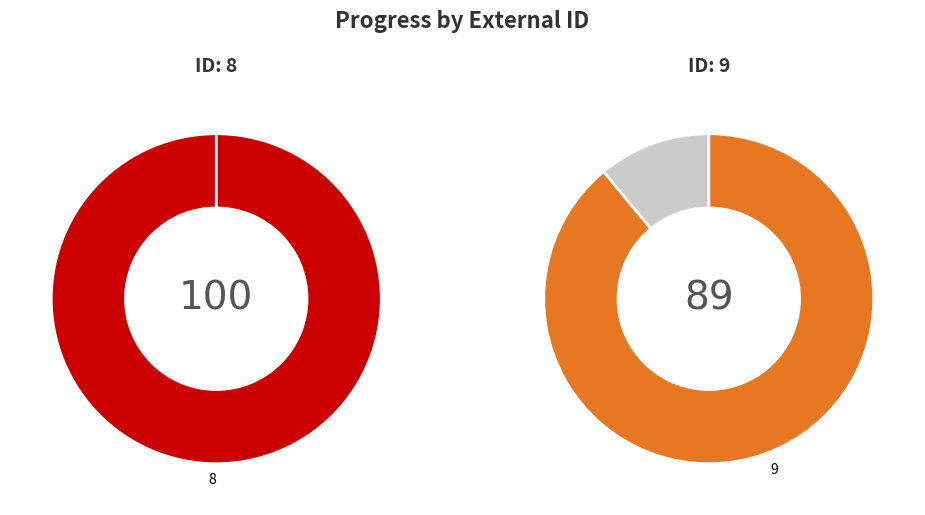

Count the number of slices in the pie.

2